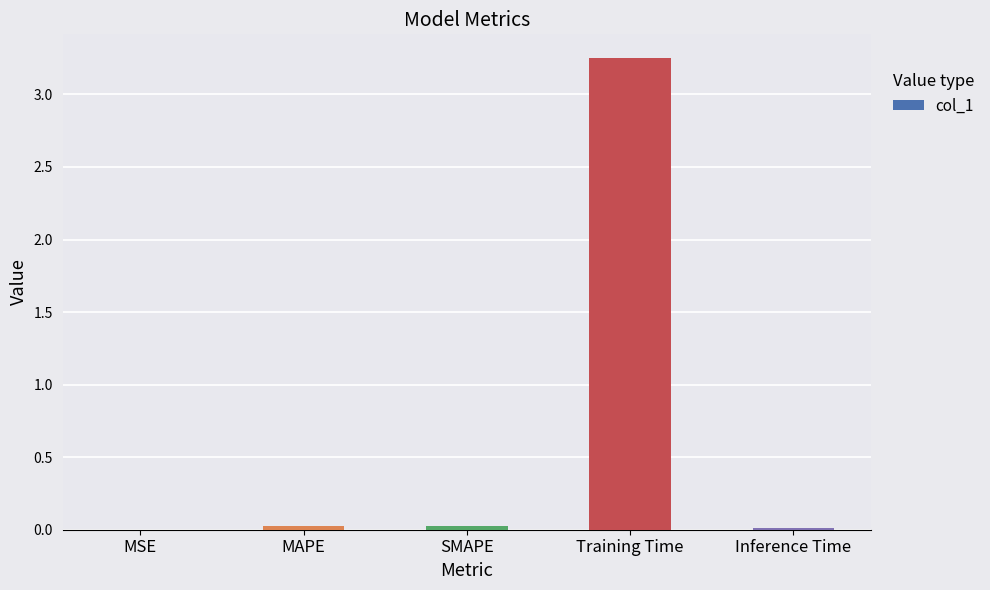

Which category has the highest value across all series?

Training Time